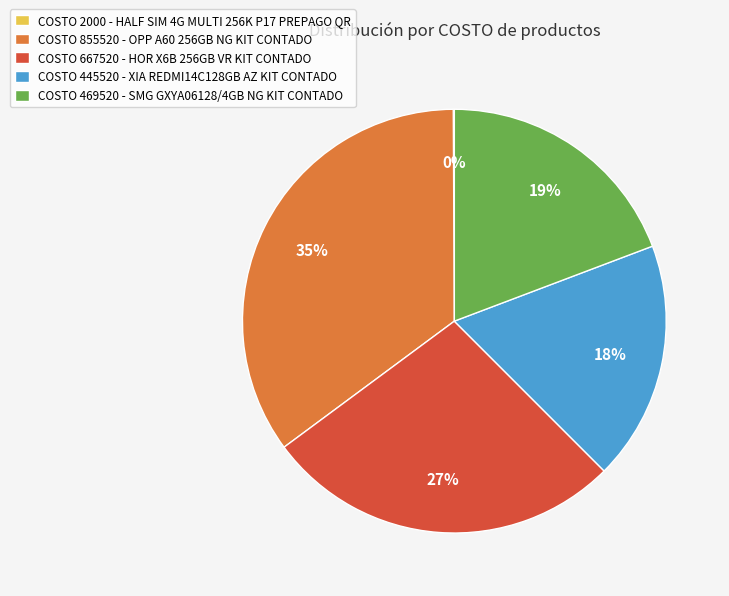

True or false: COSTO 469520 - SMG GXYA06128/4GB NG KIT CONTADO accounts for 19% of the total.

True